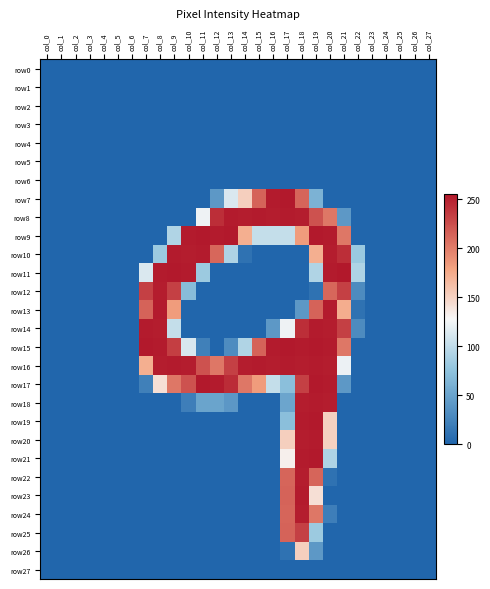

Which series has the largest range (max minus min)?

row11